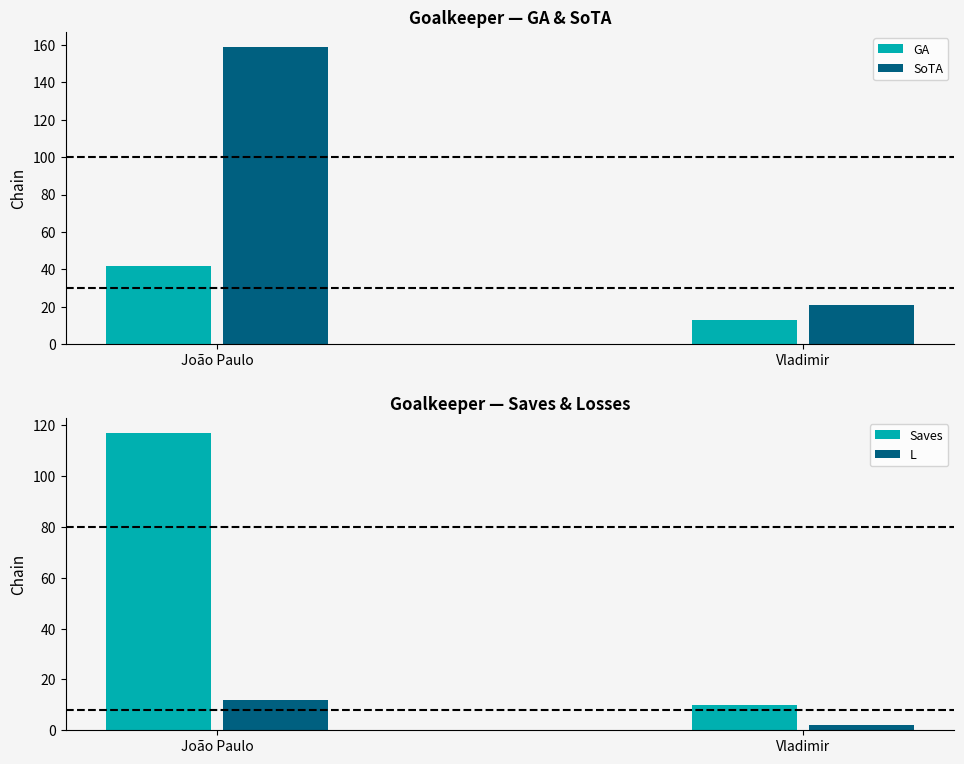

At how many categories does at least one series exceed 109?

1